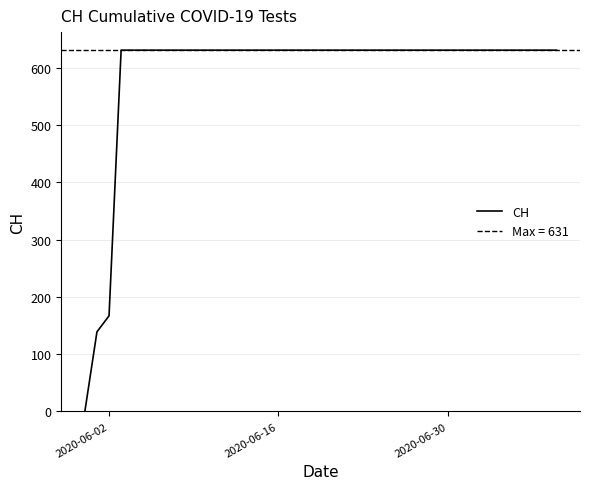

At which label is CH closest to 315?

2020-06-02